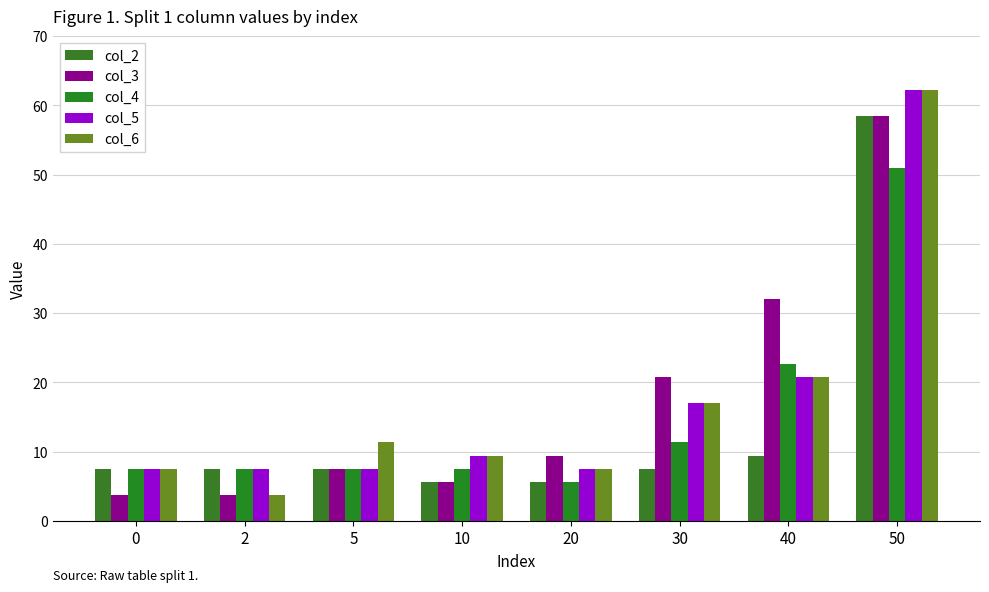

How many values in the col_3 series exceed 9?

4